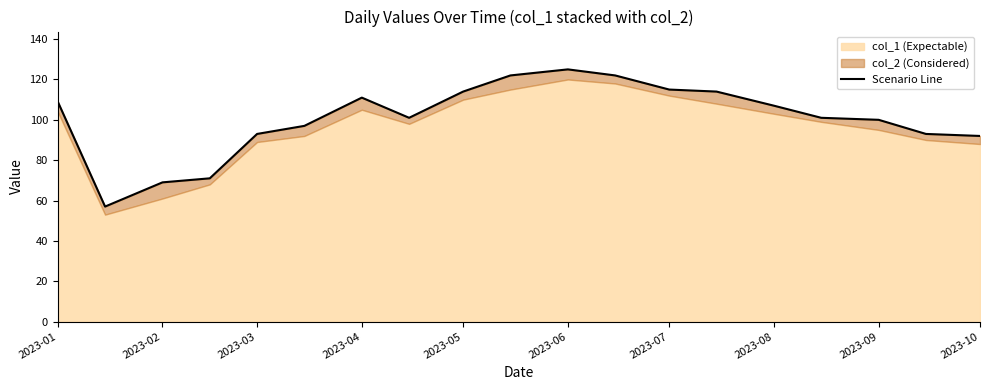

At which label does the data first exceed 101?

2023-01